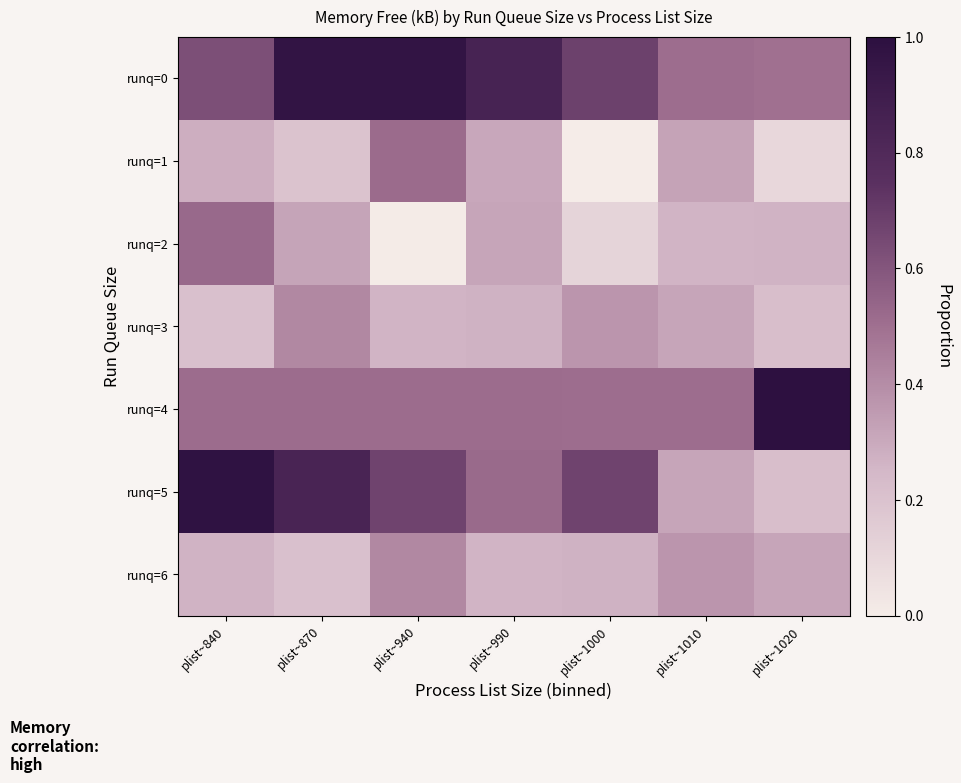

Which label corresponds to the largest value in the chart?

plist~1020